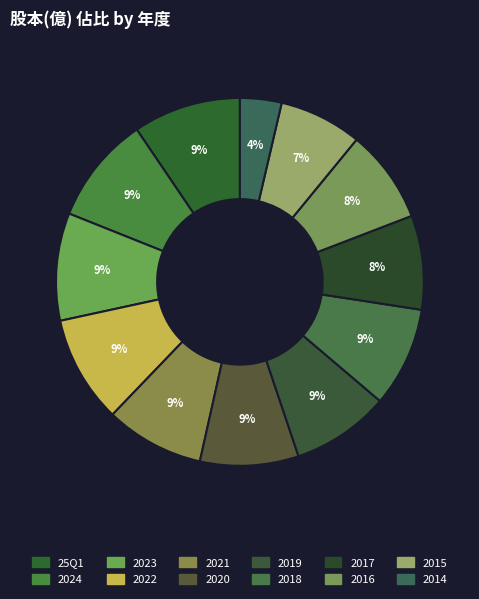

To the nearest percent, what is the difference between the 2017 and 2015 slice percentages?

1%